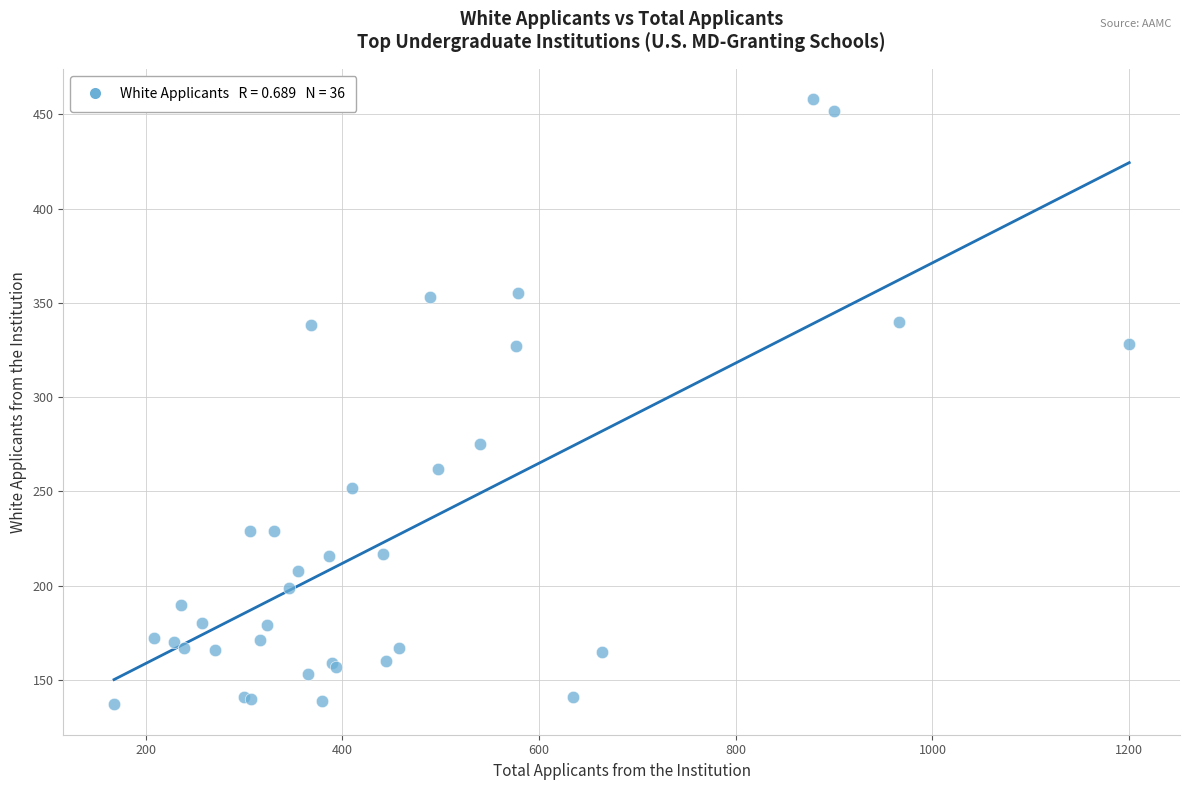

What Y value in the scatter plot is closest to 297?

275